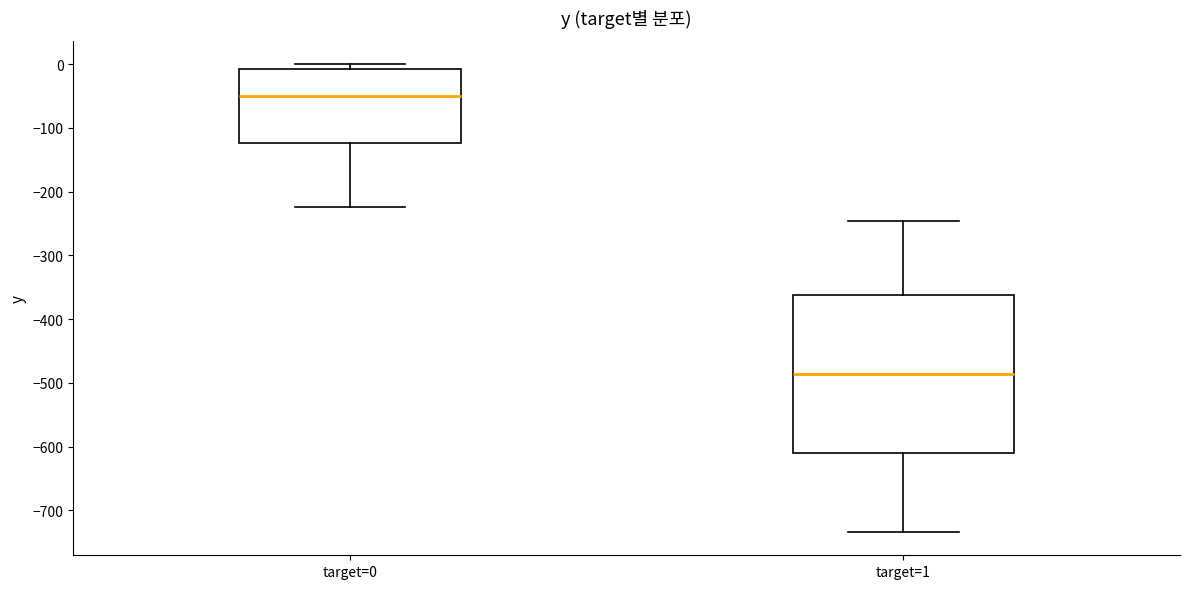

Which box's median line is the highest?

target=0